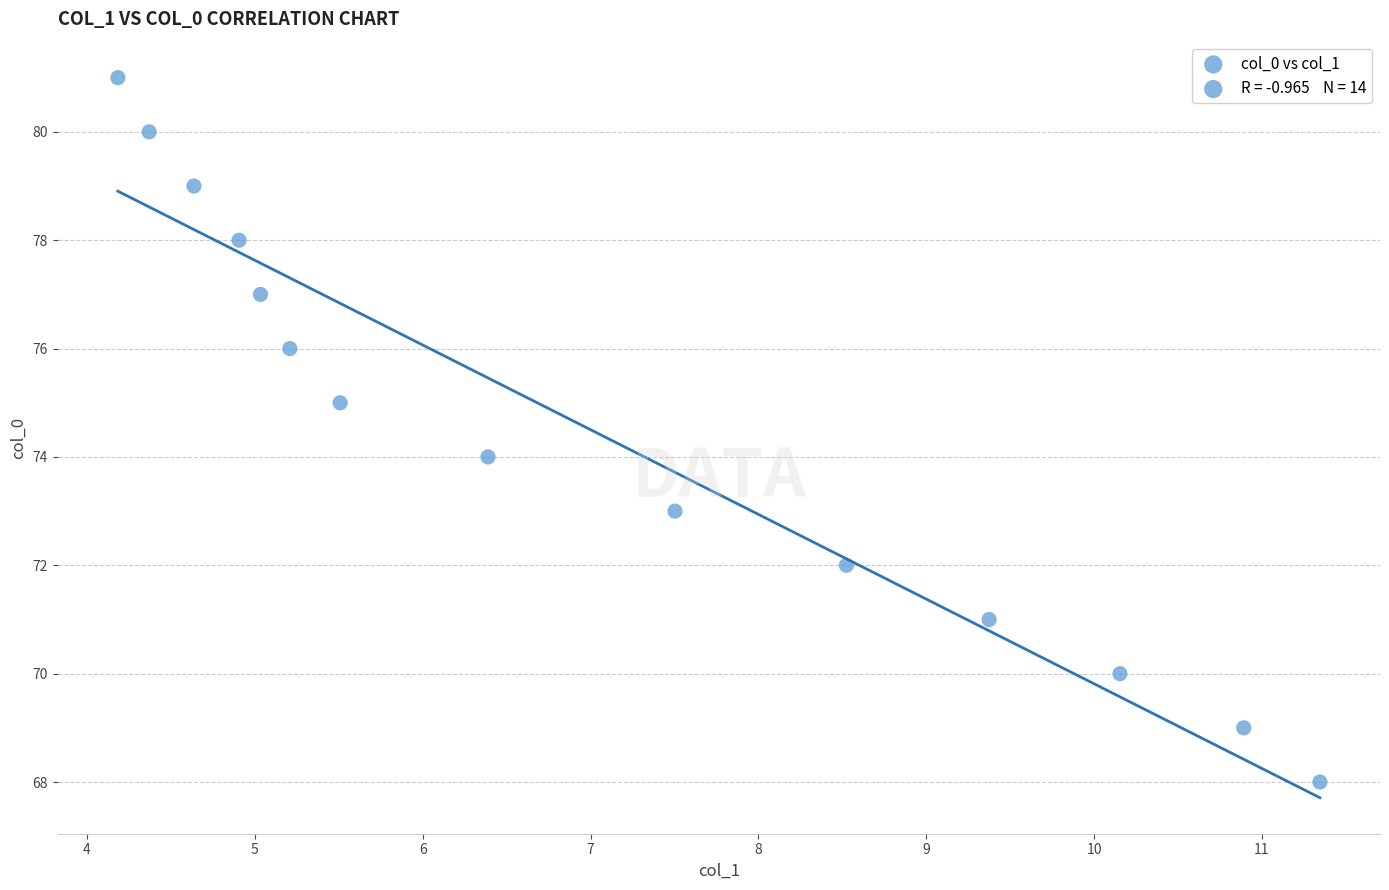

What is the range of Y values (max minus min)?

13